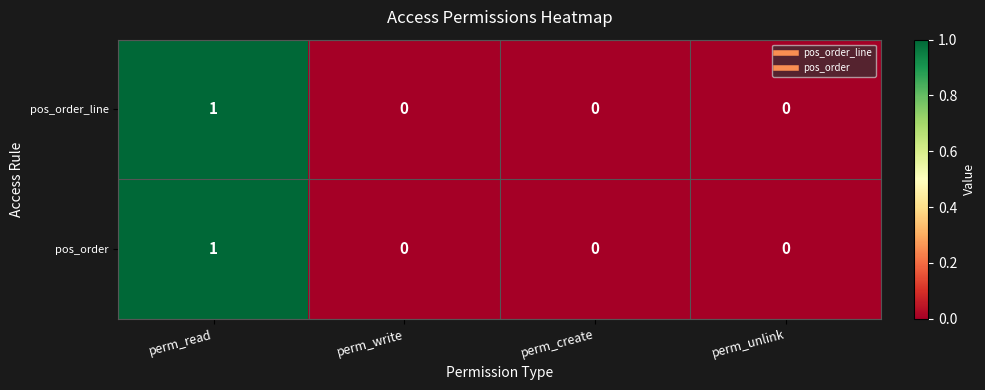

Reading left to right, transcribe all the data shown in this chart.

pos_order_line: 1	0	0	0
pos_order: 1	0	0	0